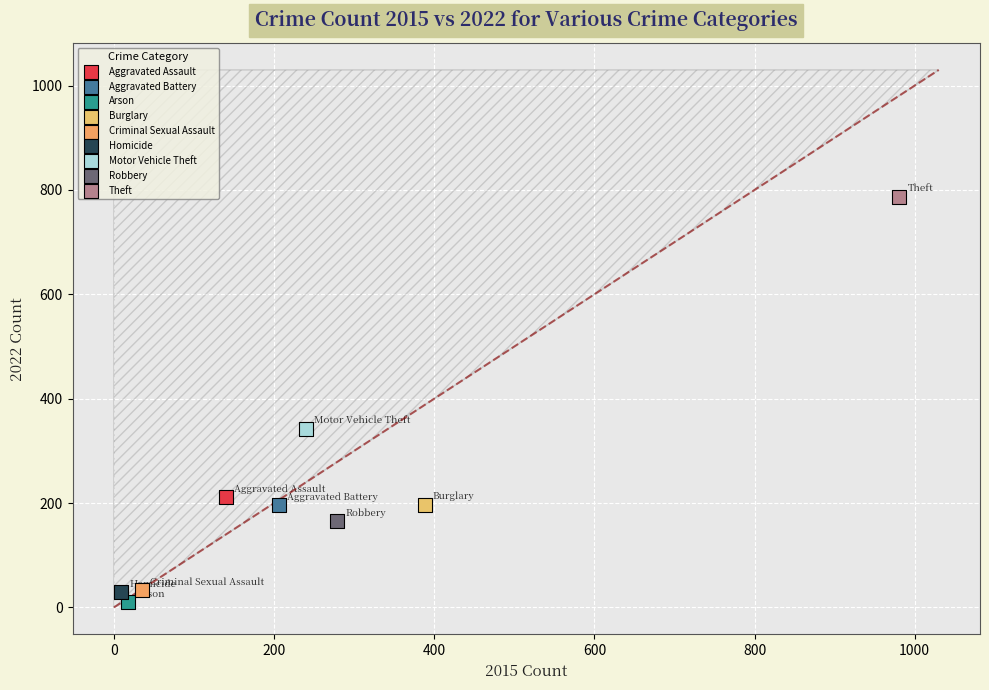

Which series contains the lowest Y value?

Arson